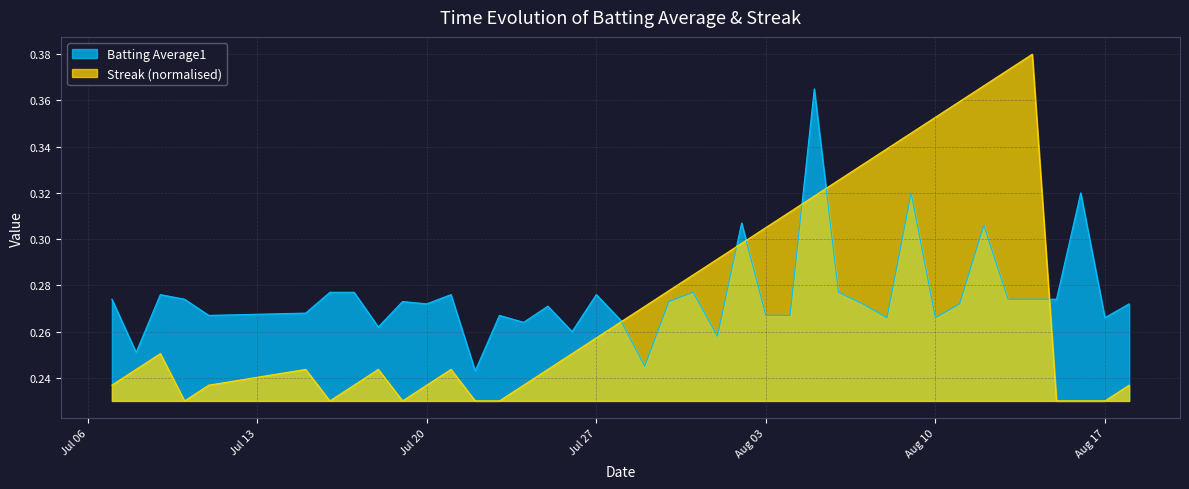

Which series has the widest spread of values?

Streak (normalised)